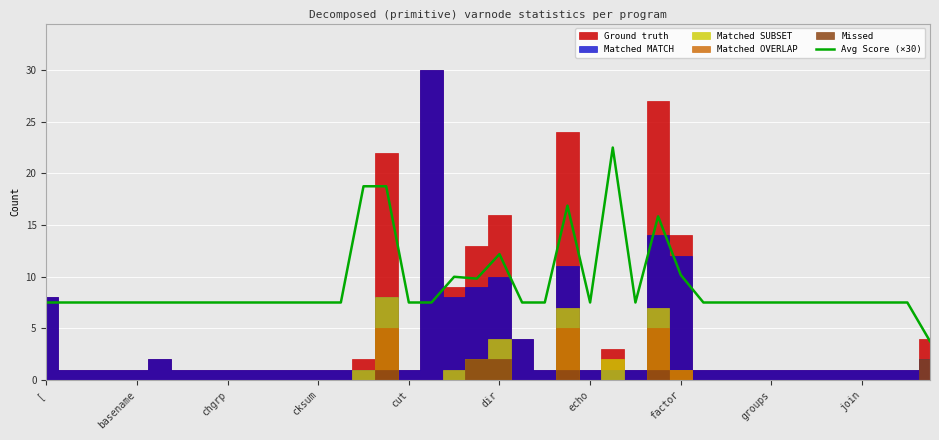

How many interior local valleys (lower than both neighbors) does the data have?

3